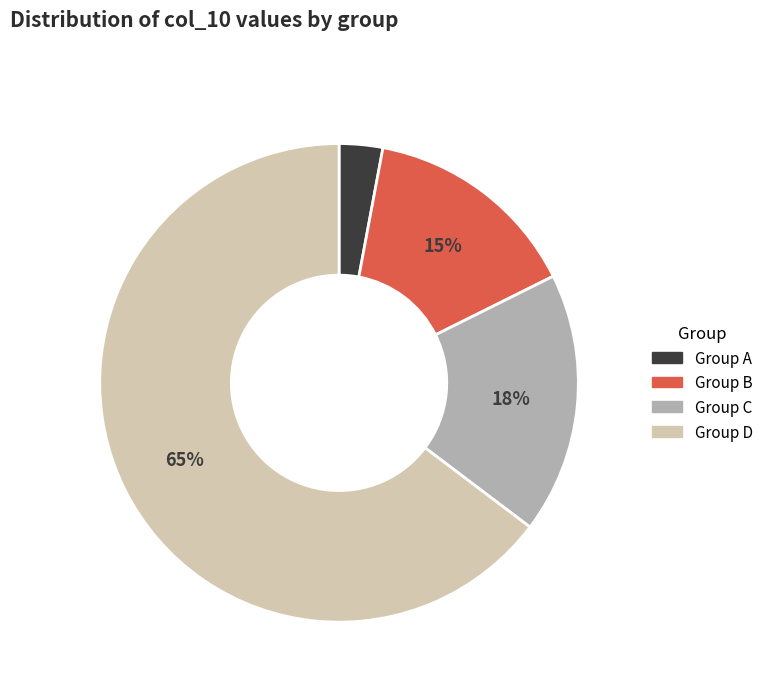

Rank the categories by value from highest to lowest.

Group D, Group C, Group B, Group A